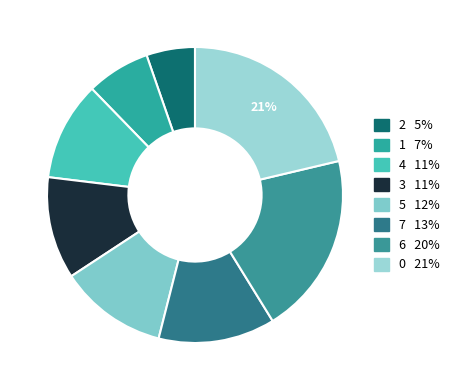

What is the total percentage of 0 and 6?

41.2%